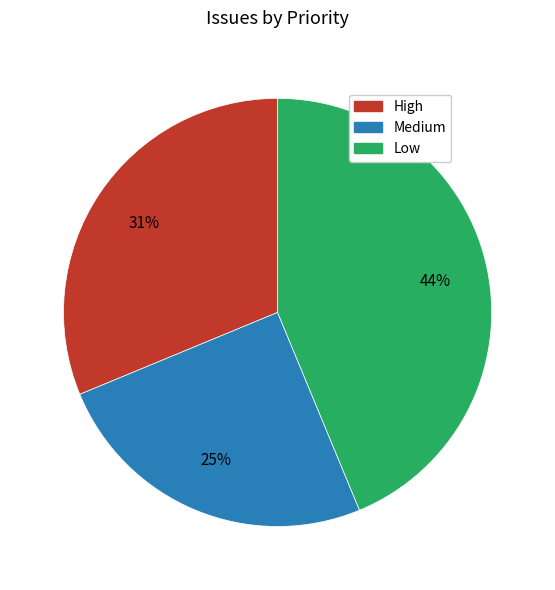

To the nearest percent, what is the average slice percentage?

33%